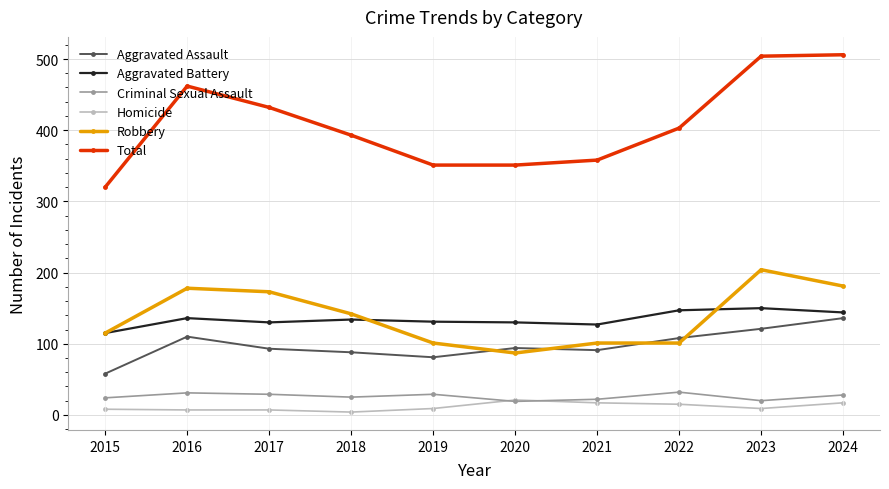

Where is the first local minimum for Aggravated Assault?

2019